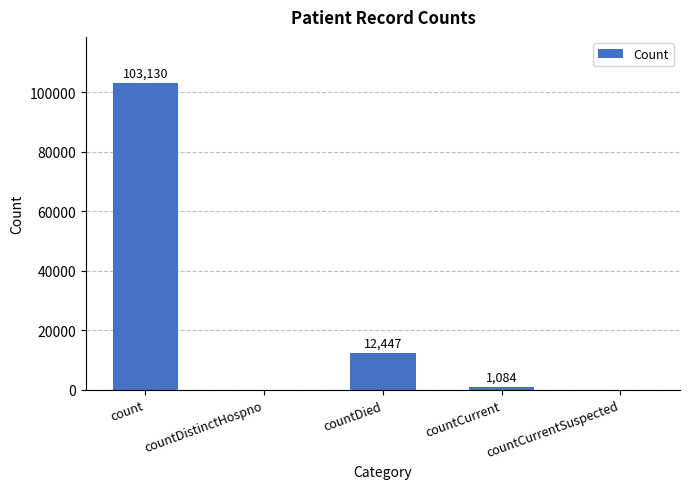

What is the sum of the values at countCurrent and countDistinctHospno?

1084